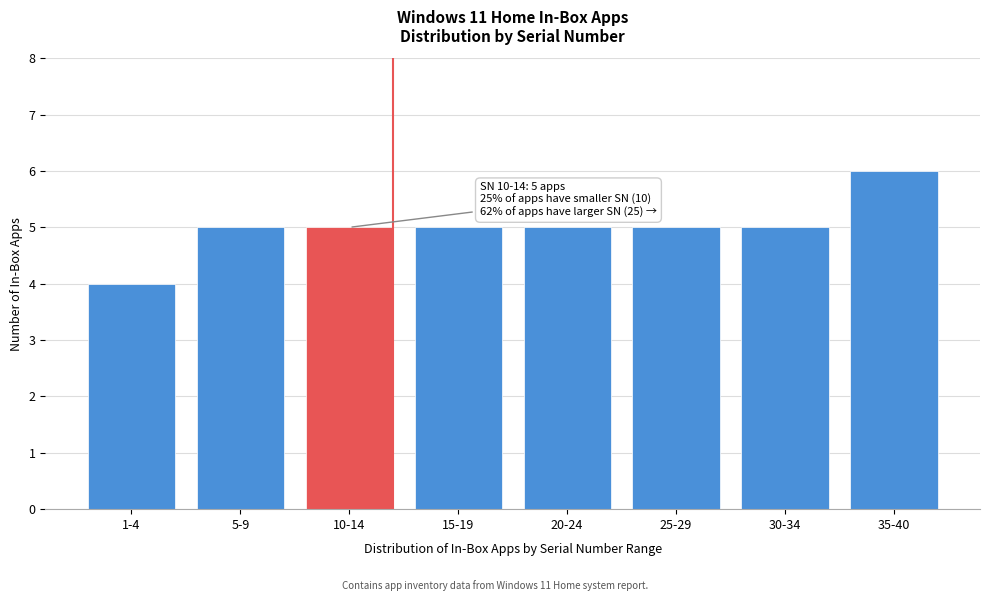

Reading left to right, transcribe all the data shown in this chart.

1-4=4	5-9=5	10-14=5	15-19=5	20-24=5	25-29=5	30-34=5	35-40=6